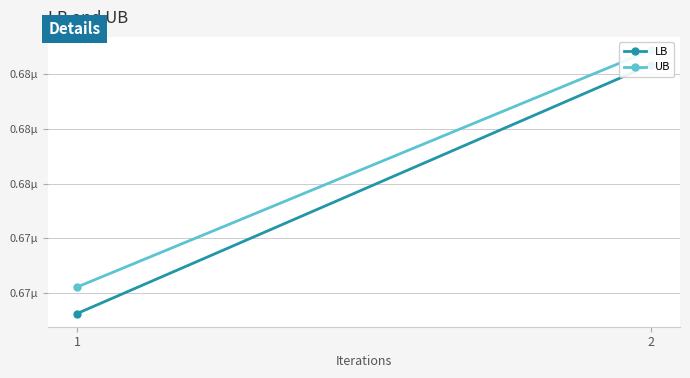

Reading left to right, list all the values displayed in this chart.

LB: 1=666522.8	2=684693.0
UB: 1=668455.7	2=685747.0